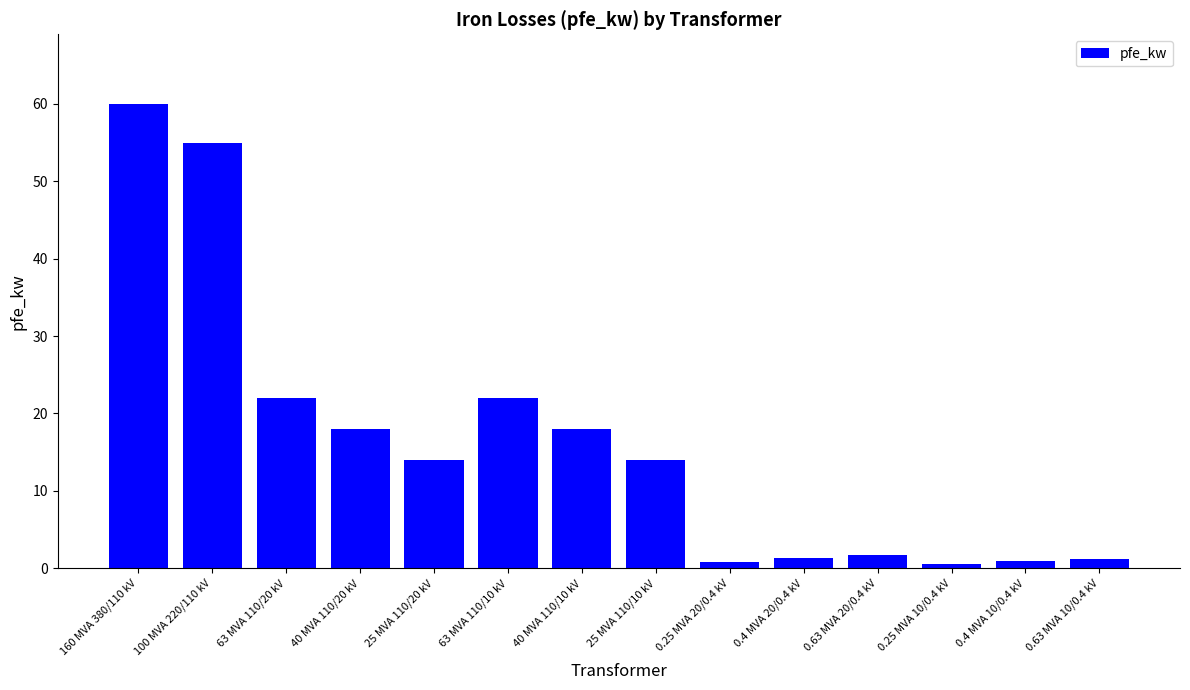

True or false: the data shows 1.6 at 0.63 MVA 20/0.4 kV.

True